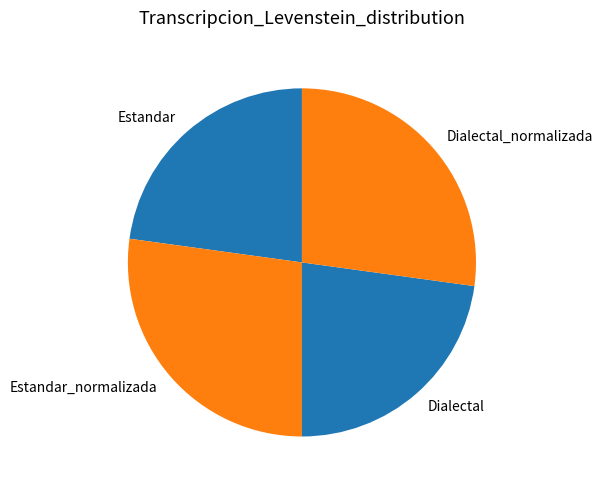

Approximately how many times larger is the value at Dialectal_normalizada compared to Estandar_normalizada?

1.0